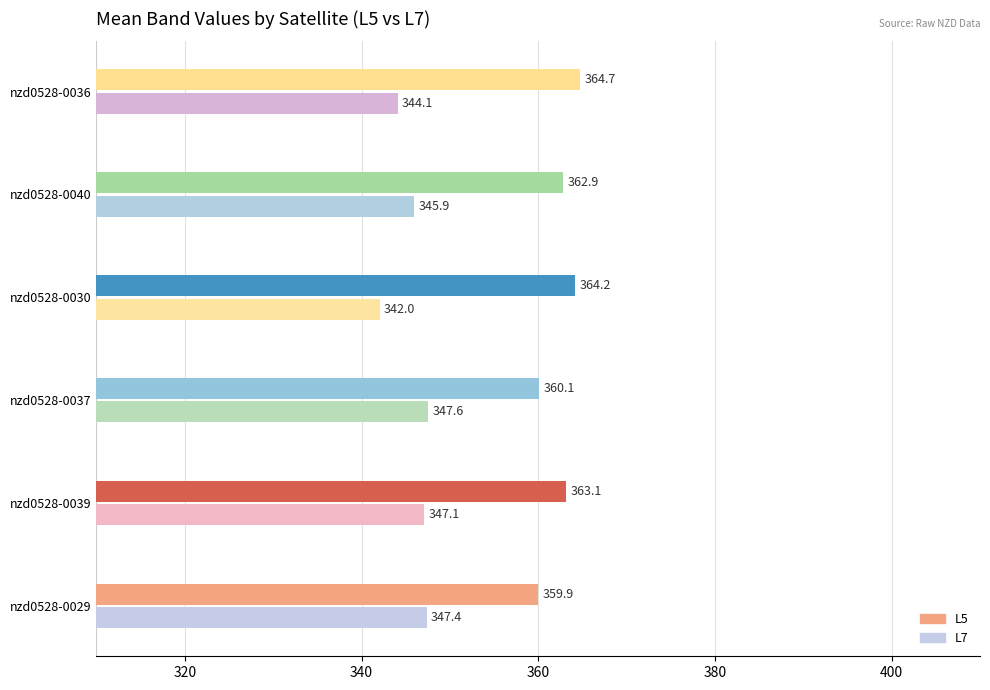

At nzd0528-0030, list the series in order from smallest to largest.

L7, L5